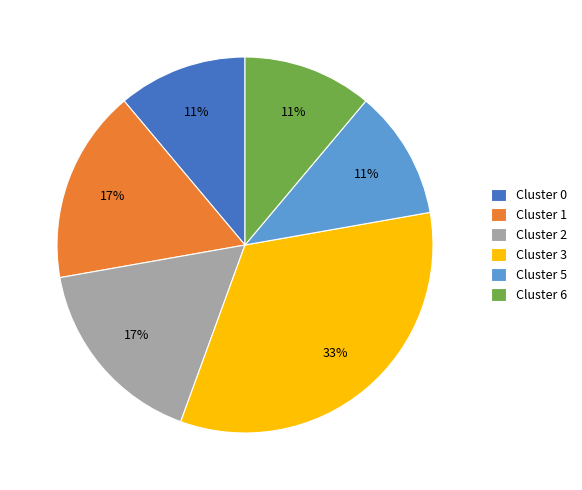

What percentage is the Cluster 1 slice, to the nearest percent?

17%